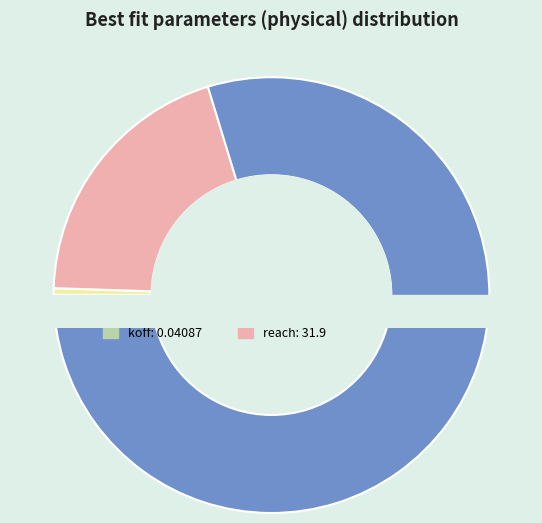

Which slice is the largest?

CP